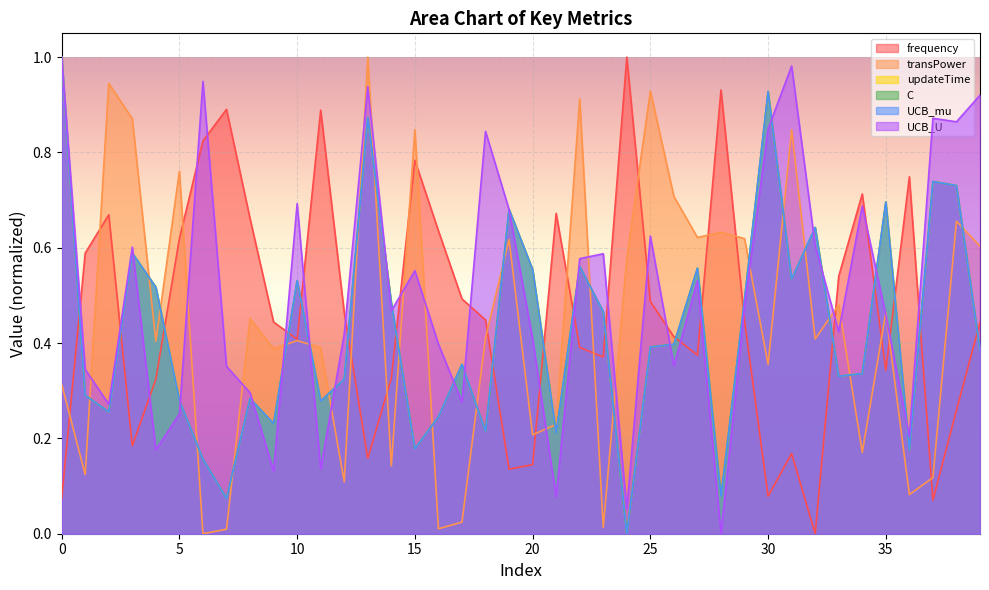

Which has a higher value, 9 or 8?

8